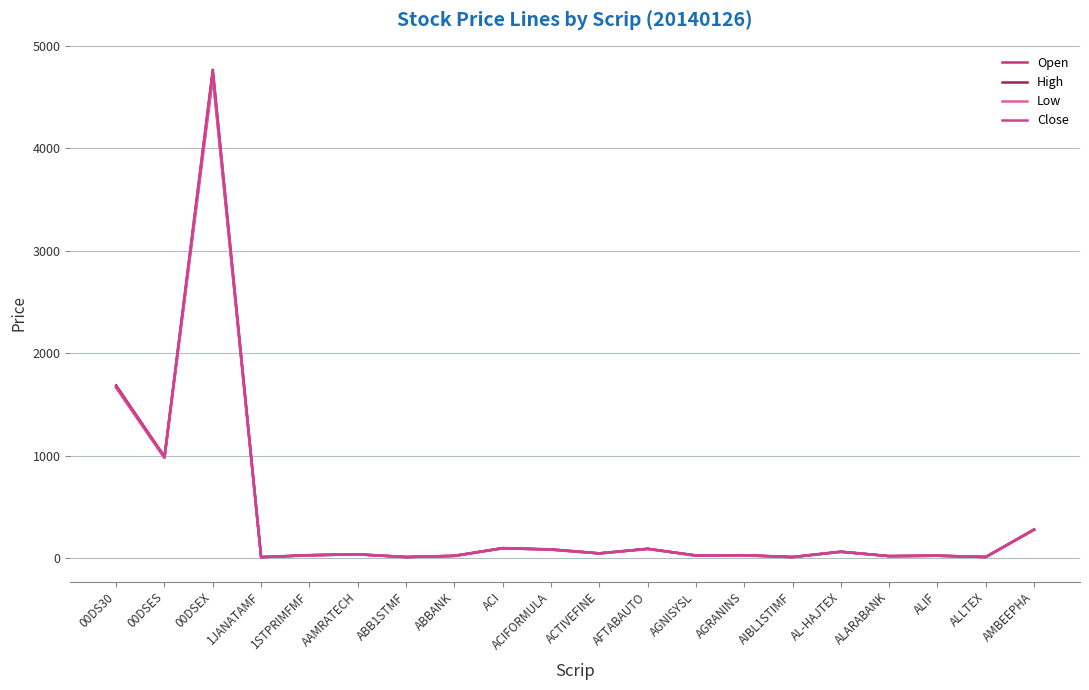

Between ABB1STMF and 1JANATAMF, which is larger?

ABB1STMF